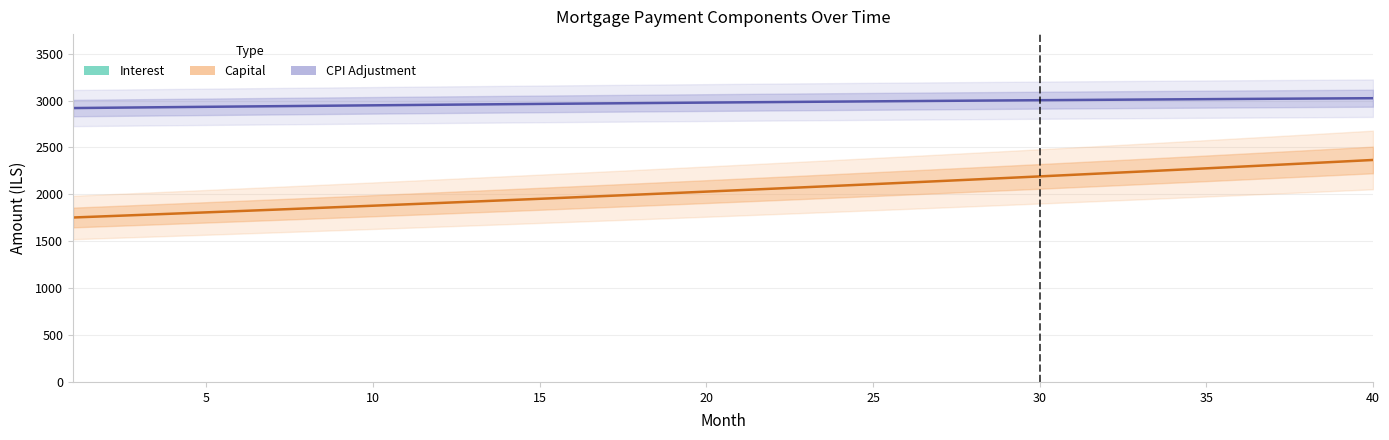

How many values in the Capital series exceed 2044?

20